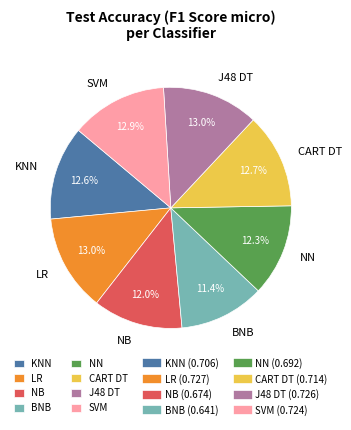

Is it true that NN is 12% of the pie?

True